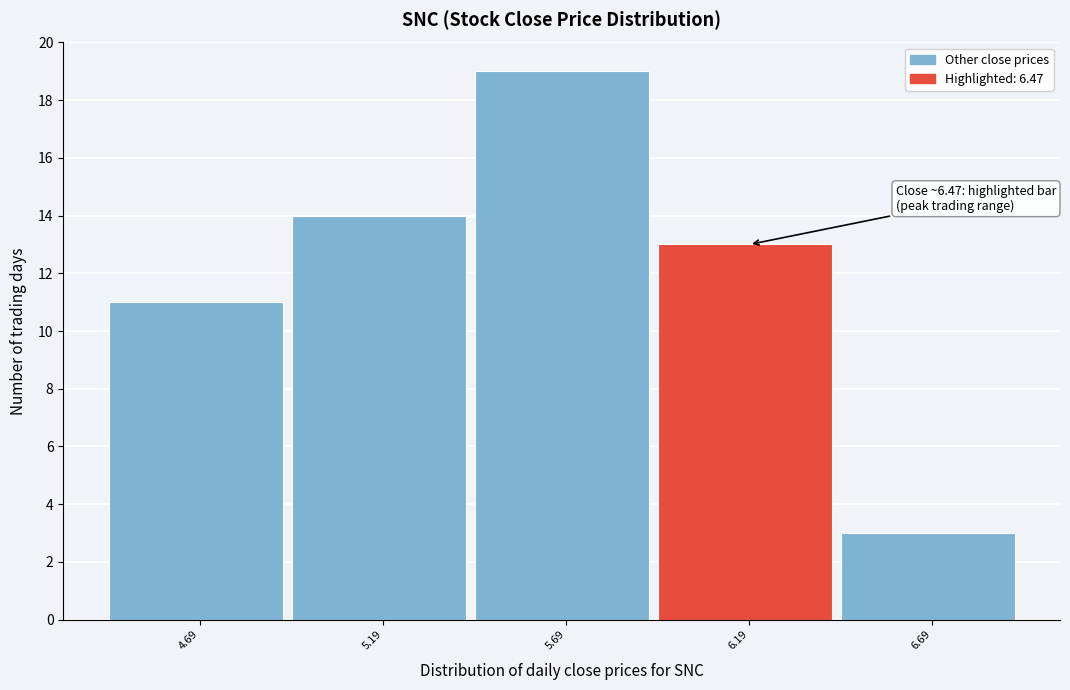

Reading left to right, list all the values displayed in this chart.

11	14	19	13	3